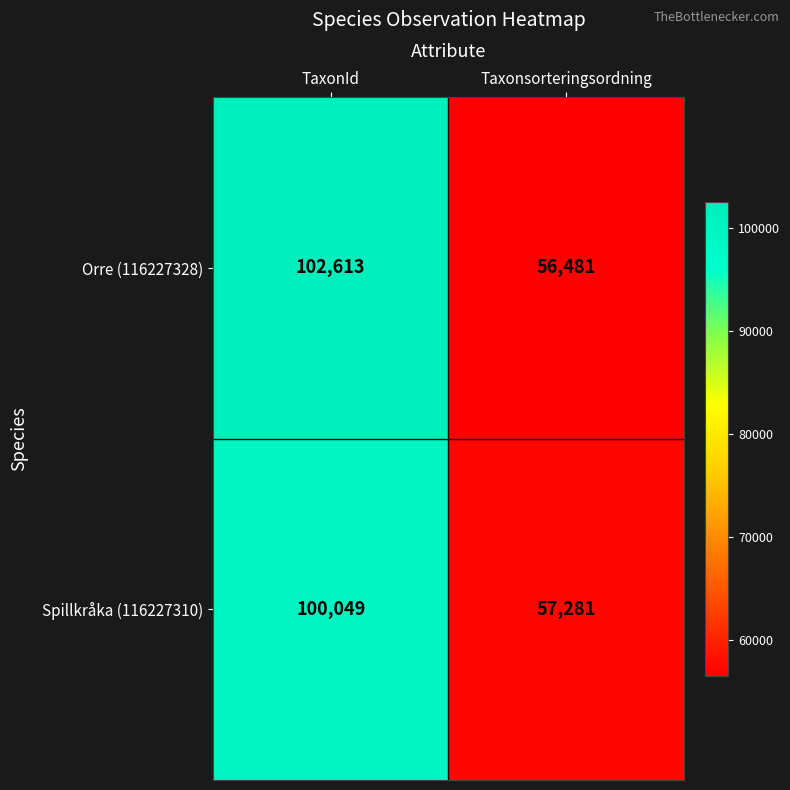

Which category has the highest value across all series?

TaxonId